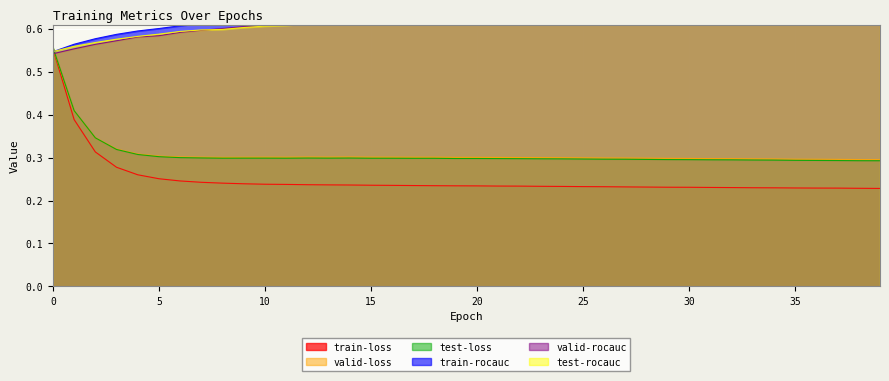

Reading right to left, extract all data points from this chart.

train-loss: 0.2	0.2	0.2	0.2	0.2	0.2	0.2	0.2	0.2	0.2	0.2	0.2	0.2	0.2	0.2	0.2	0.2	0.2	0.2	0.2	0.2	0.2	0.2	0.2	0.2	0.2	0.2	0.2	0.2	0.2	0.2	0.2	0.2	0.2	0.3	0.3	0.3	0.3	0.4	0.6
train-rocauc: 0.7	0.7	0.7	0.7	0.7	0.7	0.7	0.7	0.7	0.7	0.7	0.7	0.7	0.7	0.7	0.7	0.7	0.7	0.7	0.7	0.7	0.7	0.7	0.7	0.7	0.6	0.6	0.6	0.6	0.6	0.6	0.6	0.6	0.6	0.6	0.6	0.6	0.6	0.6	0.5
valid-loss: 0.3	0.3	0.3	0.3	0.3	0.3	0.3	0.3	0.3	0.3	0.3	0.3	0.3	0.3	0.3	0.3	0.3	0.3	0.3	0.3	0.3	0.3	0.3	0.3	0.3	0.3	0.3	0.3	0.3	0.3	0.3	0.3	0.3	0.3	0.3	0.3	0.3	0.3	0.4	0.6
valid-rocauc: 0.6	0.6	0.6	0.6	0.6	0.6	0.6	0.6	0.6	0.6	0.6	0.6	0.6	0.6	0.6	0.6	0.6	0.6	0.6	0.6	0.6	0.6	0.6	0.6	0.6	0.6	0.6	0.6	0.6	0.6	0.6	0.6	0.6	0.6	0.6	0.6	0.6	0.6	0.6	0.5
test-loss: 0.3	0.3	0.3	0.3	0.3	0.3	0.3	0.3	0.3	0.3	0.3	0.3	0.3	0.3	0.3	0.3	0.3	0.3	0.3	0.3	0.3	0.3	0.3	0.3	0.3	0.3	0.3	0.3	0.3	0.3	0.3	0.3	0.3	0.3	0.3	0.3	0.3	0.3	0.4	0.6
test-rocauc: 0.6	0.6	0.6	0.6	0.6	0.6	0.6	0.6	0.6	0.6	0.6	0.6	0.6	0.6	0.6	0.6	0.6	0.6	0.6	0.6	0.6	0.6	0.6	0.6	0.6	0.6	0.6	0.6	0.6	0.6	0.6	0.6	0.6	0.6	0.6	0.6	0.6	0.6	0.6	0.5